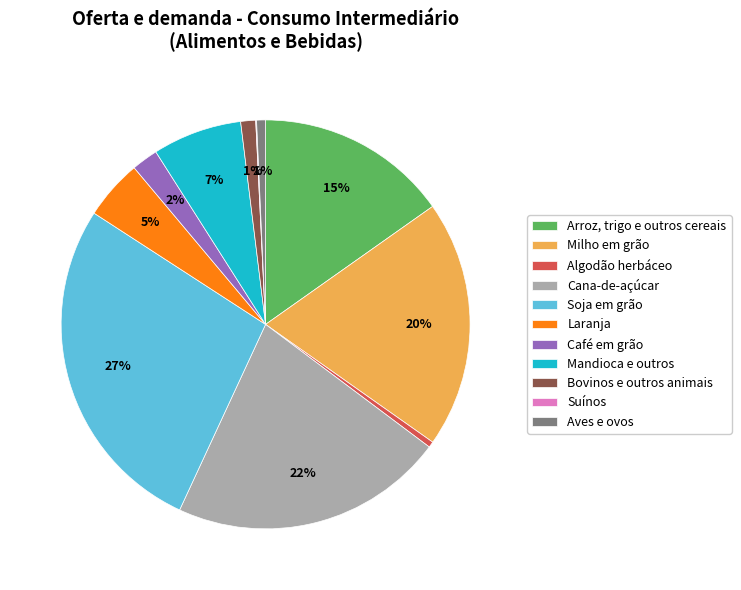

To the nearest percent, what is the difference between the Algodão herbáceo and Mandioca e outros slice percentages?

7%